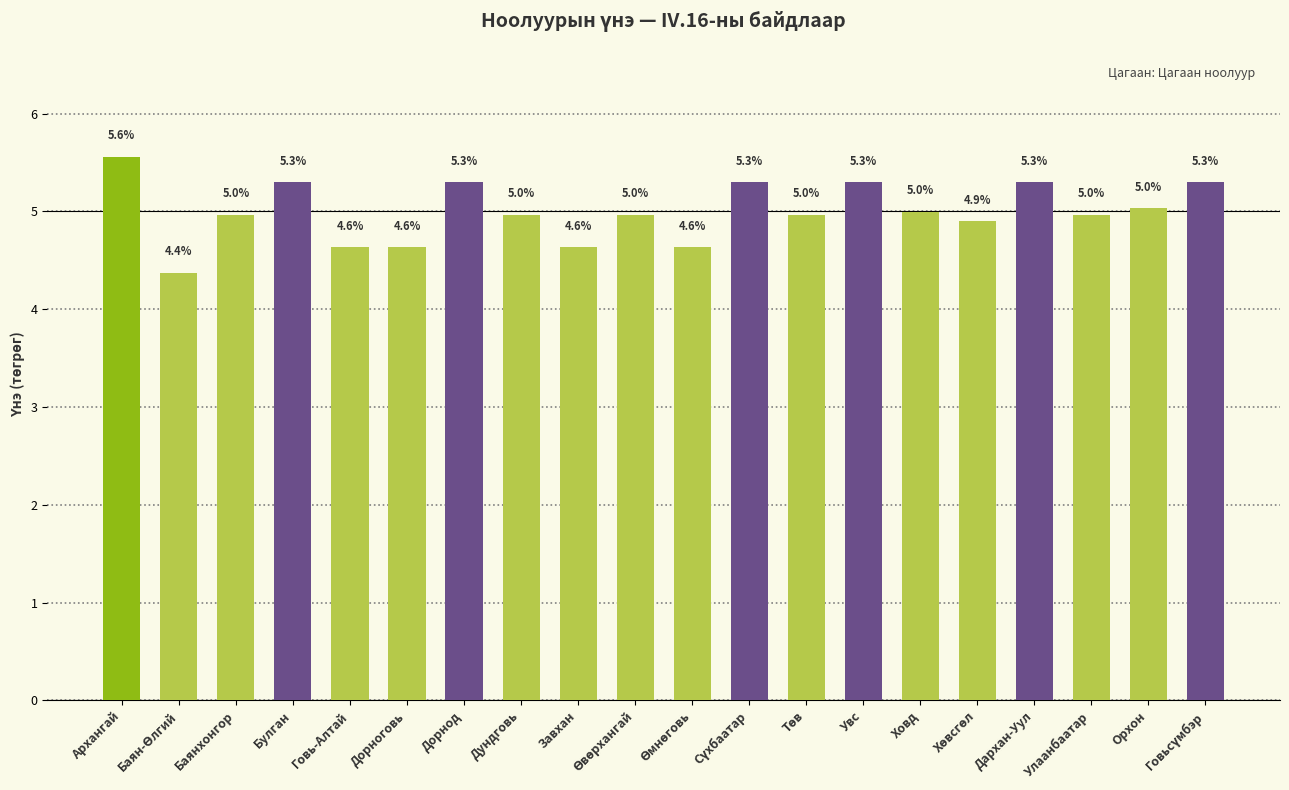

Is it true that the value at Булган is 5.3?

True